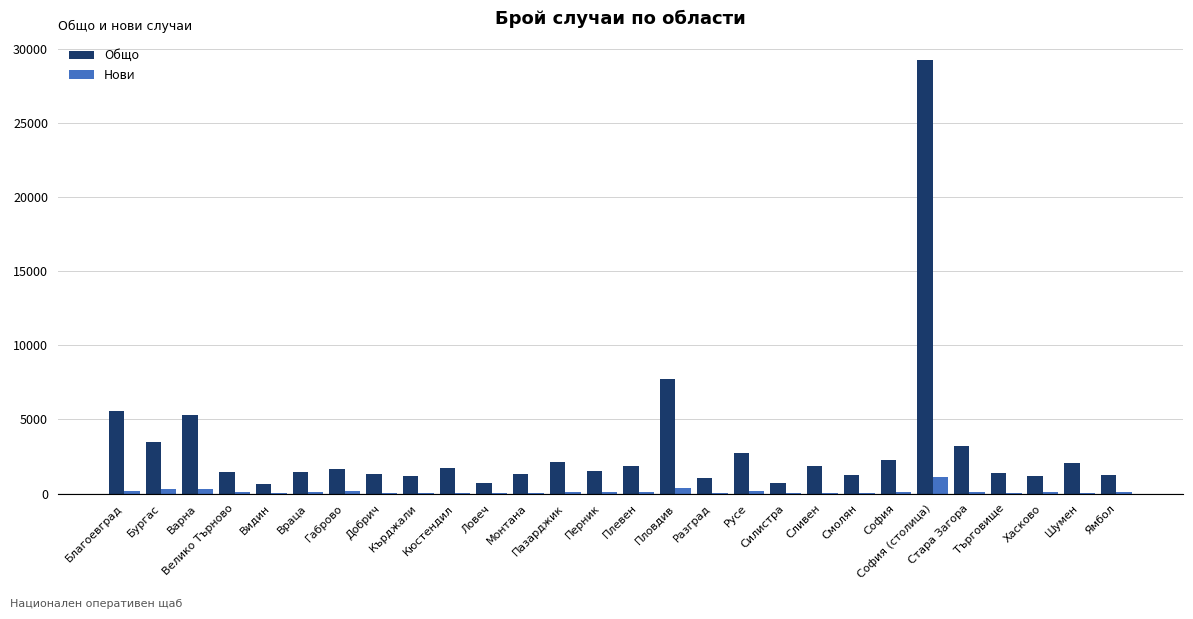

Which series has the largest total across all categories?

Общо